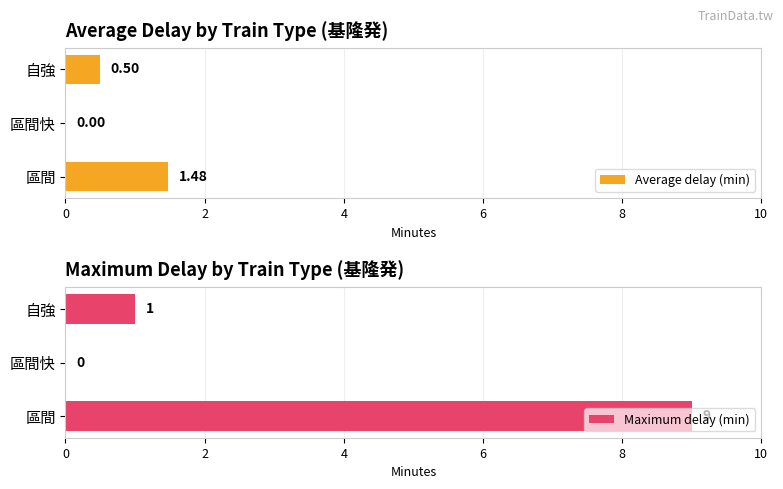

What is the value of the Average delay (min) bar at the 3rd from the left?

0.5